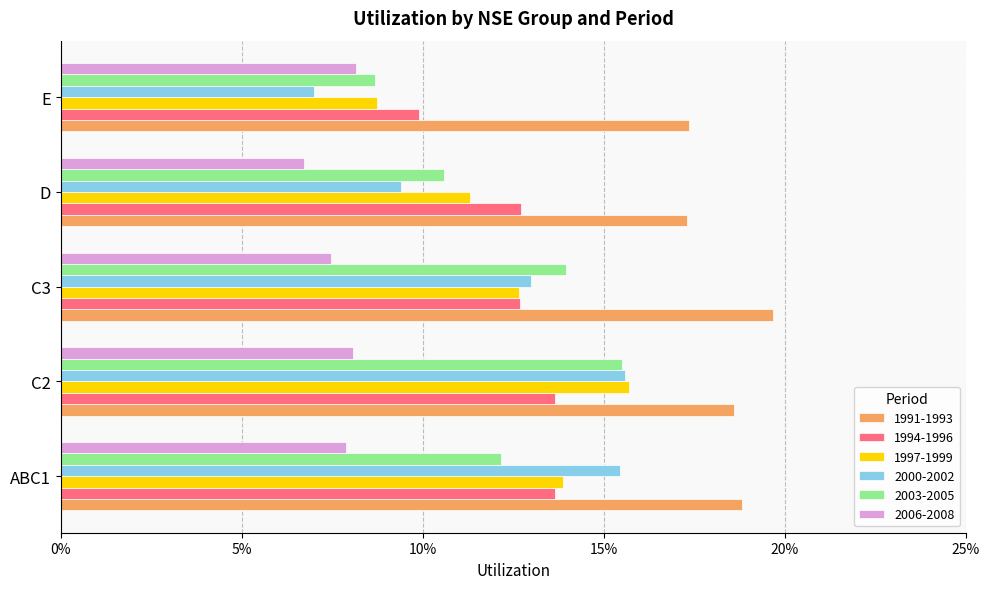

What are all the series names shown in the legend?

1991-1993, 1994-1996, 1997-1999, 2000-2002, 2003-2005, 2006-2008